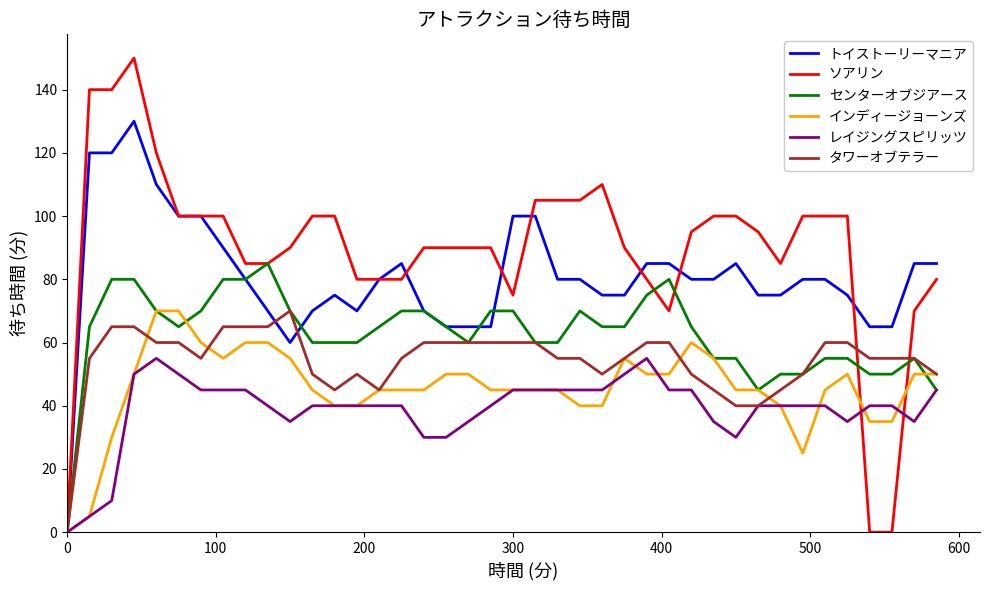

Which series has the widest spread of values?

ソアリン